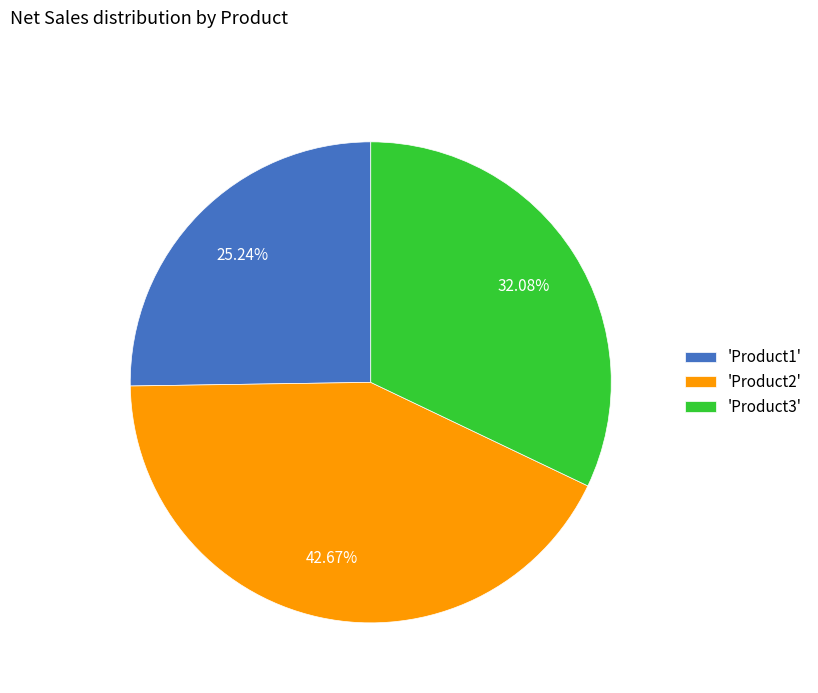

What is the largest slice in the pie chart?

'Product2'